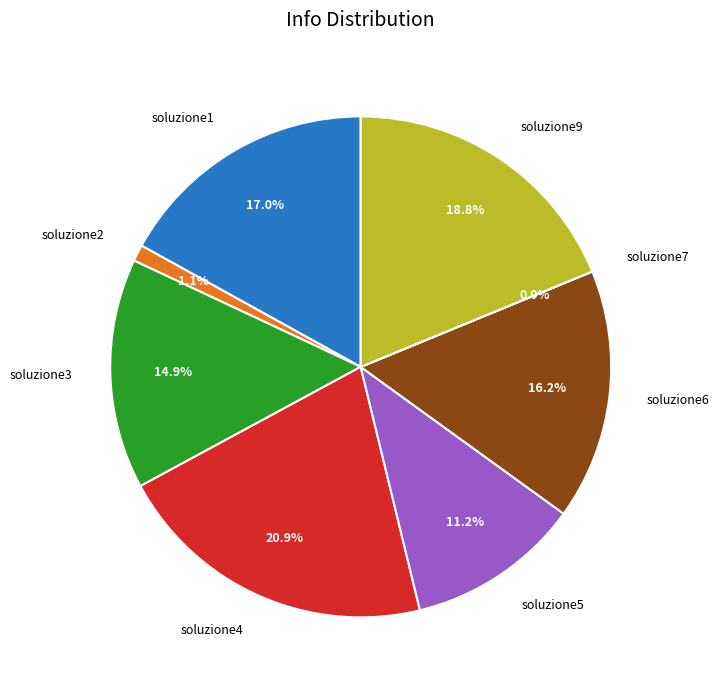

Do soluzione3 and soluzione4 together represent more than half of the pie?

No